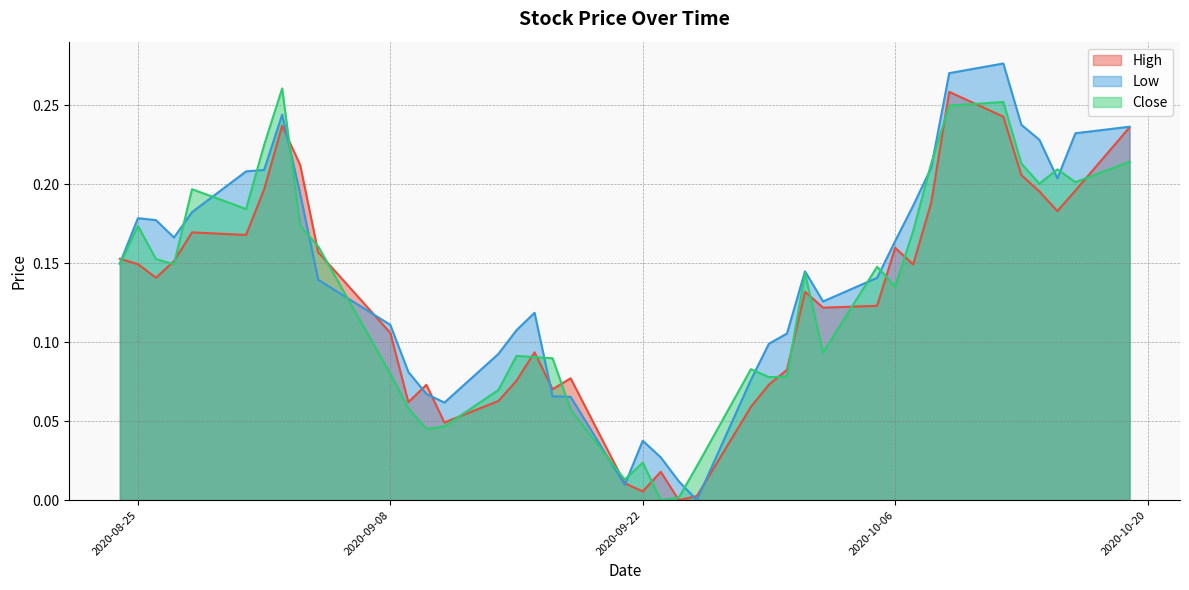

Where is Low nearest to the value 0?

2020-09-25